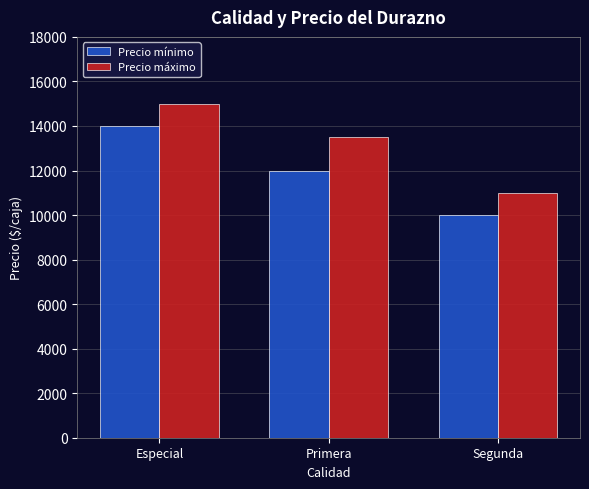

Which series changed the most between Primera and Segunda?

Precio máximo